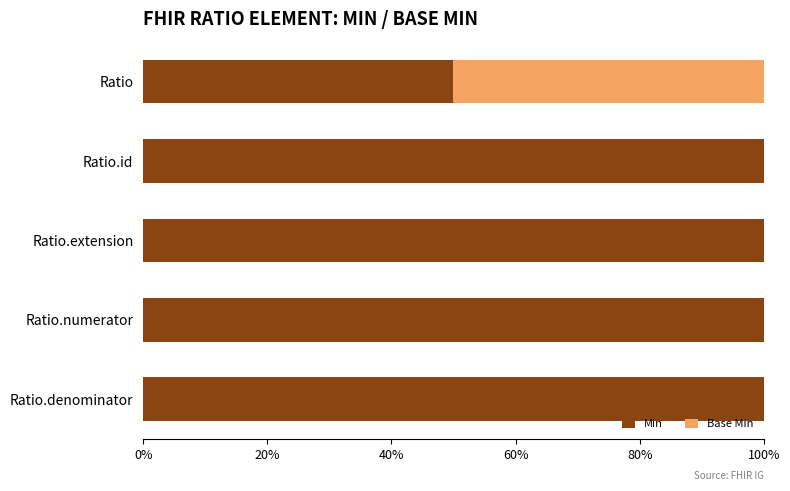

What are all the series names shown in the legend?

Min, Base Min